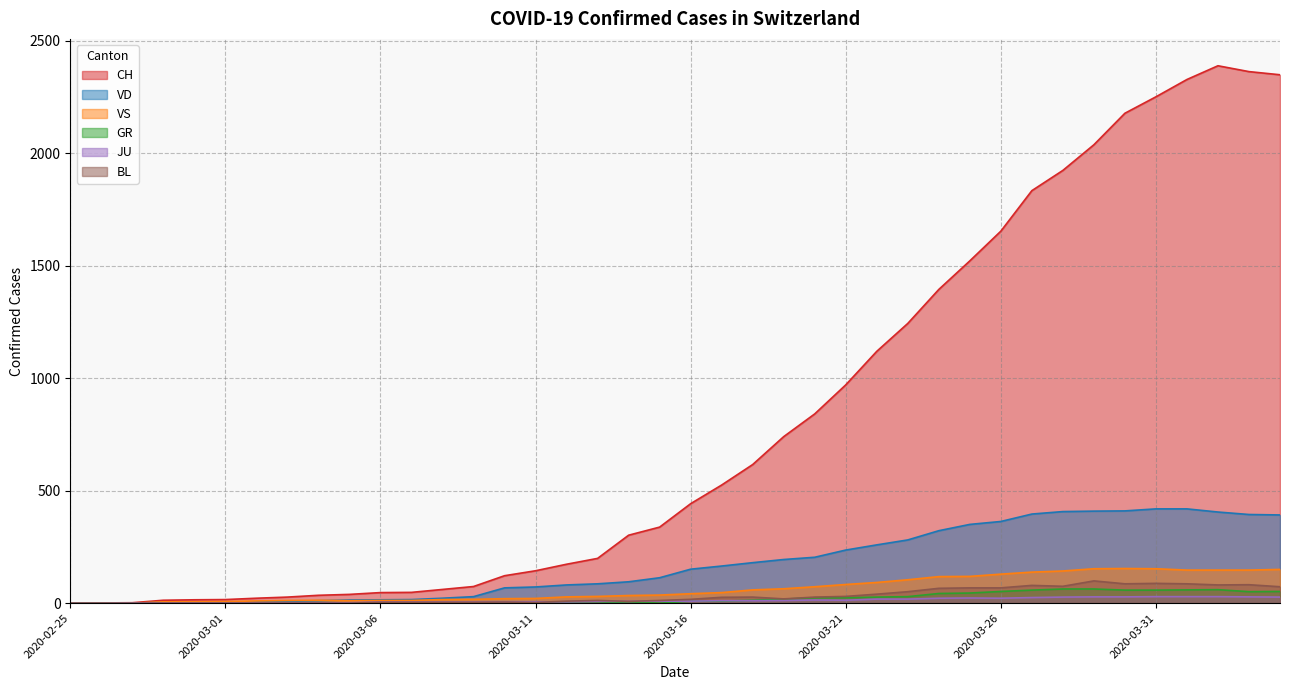

True or false: CH and VS cross at least once.

False